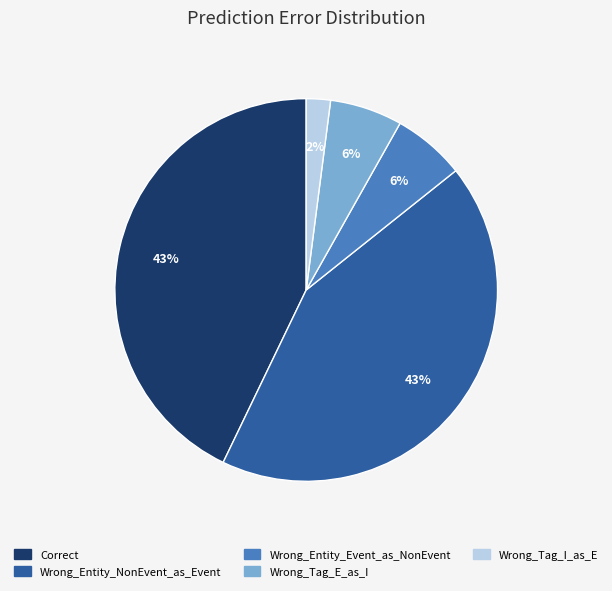

Count the number of slices in the pie.

5